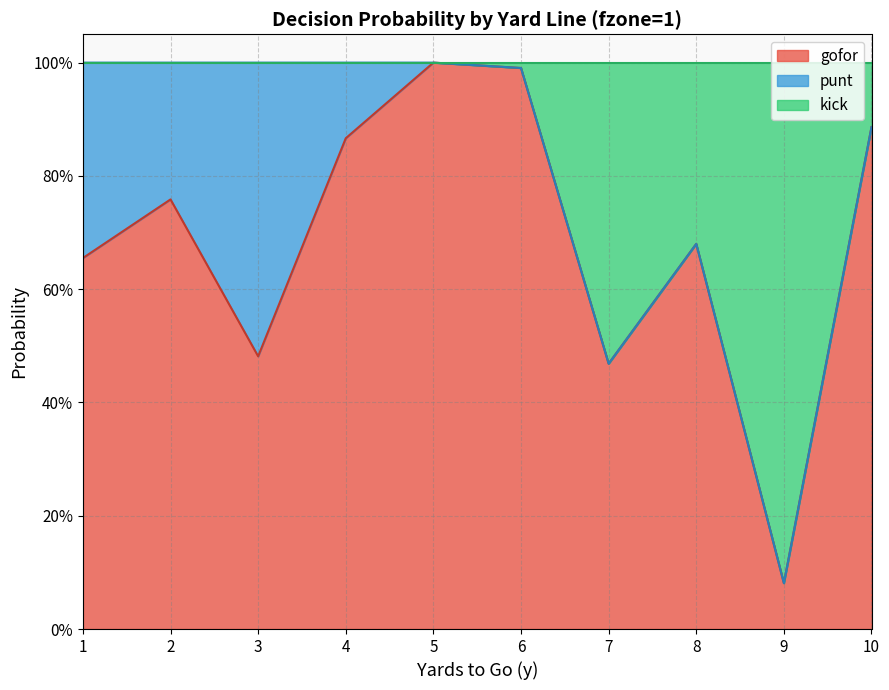

Which has a higher value, 3 or 2?

2